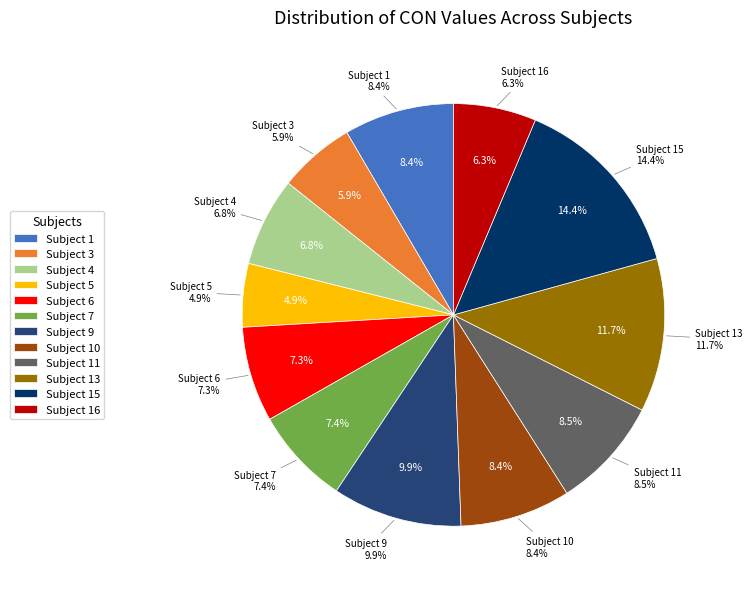

How many segments does this pie chart have?

12